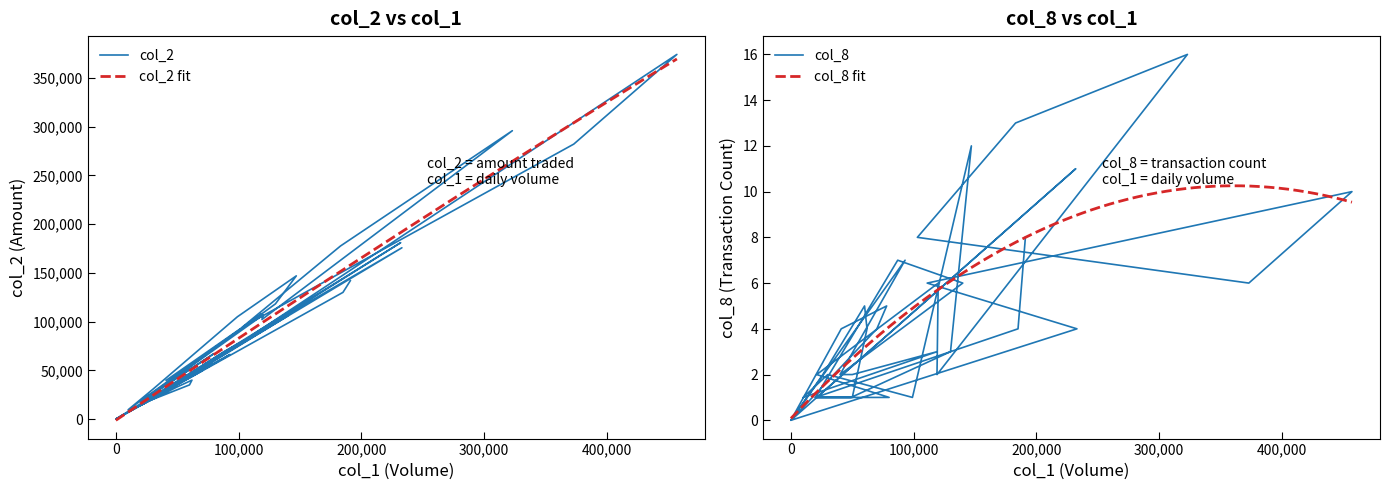

The value of col_2 at 101/08/20 is 18721. True or false?

False